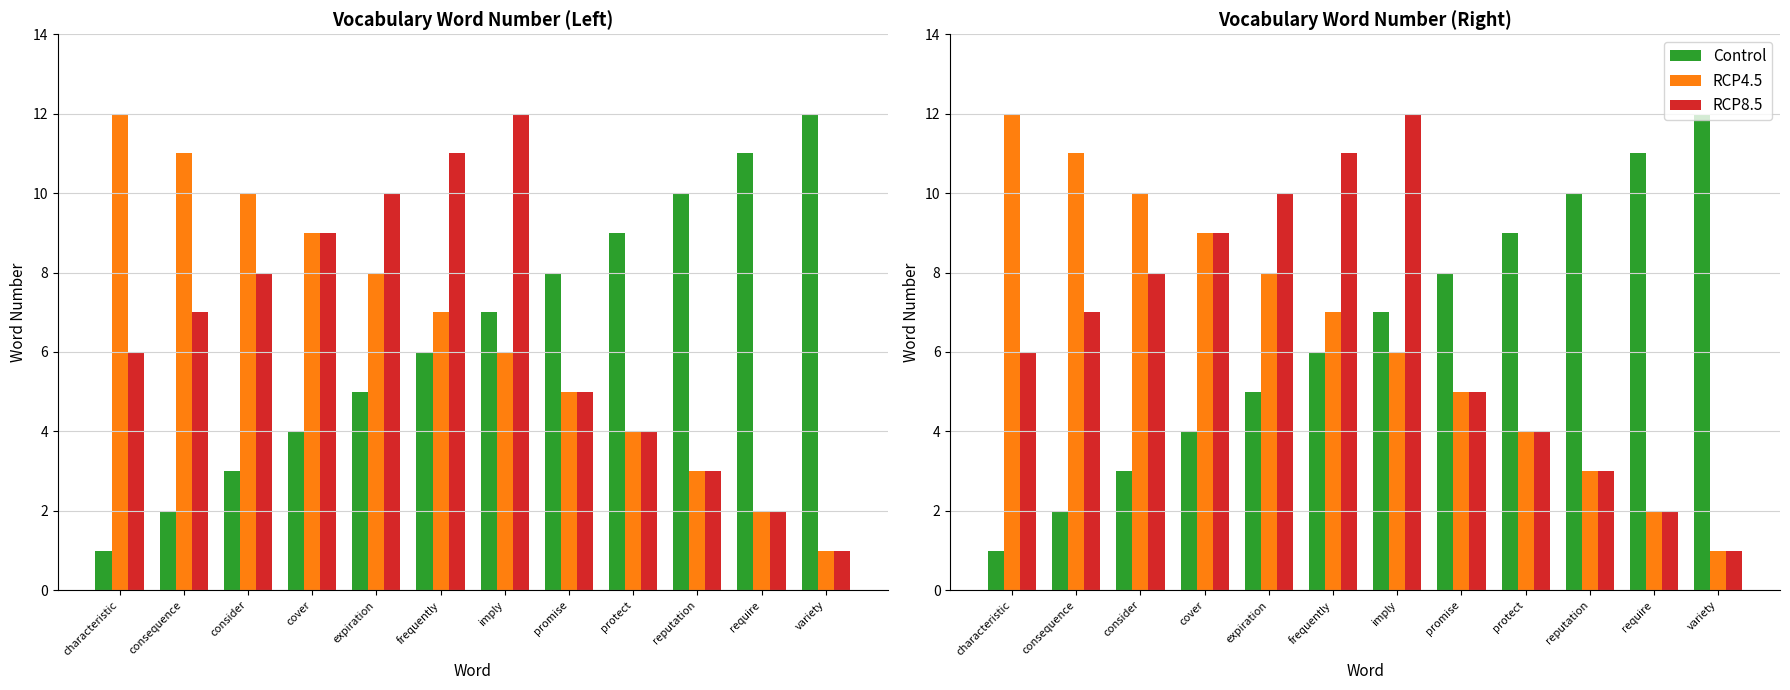

Reading right to left, what are all the values shown in this chart?

Control: variety=12	require=11	reputation=10	protect=9	promise=8	imply=7	frequently=6	expiration=5	cover=4	consider=3	consequence=2	characteristic=1
RCP4.5: variety=1	require=2	reputation=3	protect=4	promise=5	imply=6	frequently=7	expiration=8	cover=9	consider=10	consequence=11	characteristic=12
RCP8.5: variety=1	require=2	reputation=3	protect=4	promise=5	imply=12	frequently=11	expiration=10	cover=9	consider=8	consequence=7	characteristic=6